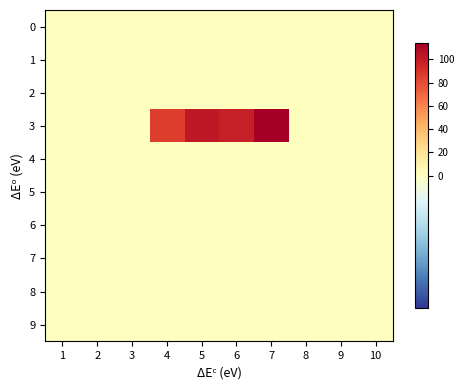

Rank the series by their maximum value, from lowest to highest.

0, 1, 2, 4, 5, 6, 7, 8, 9, 3